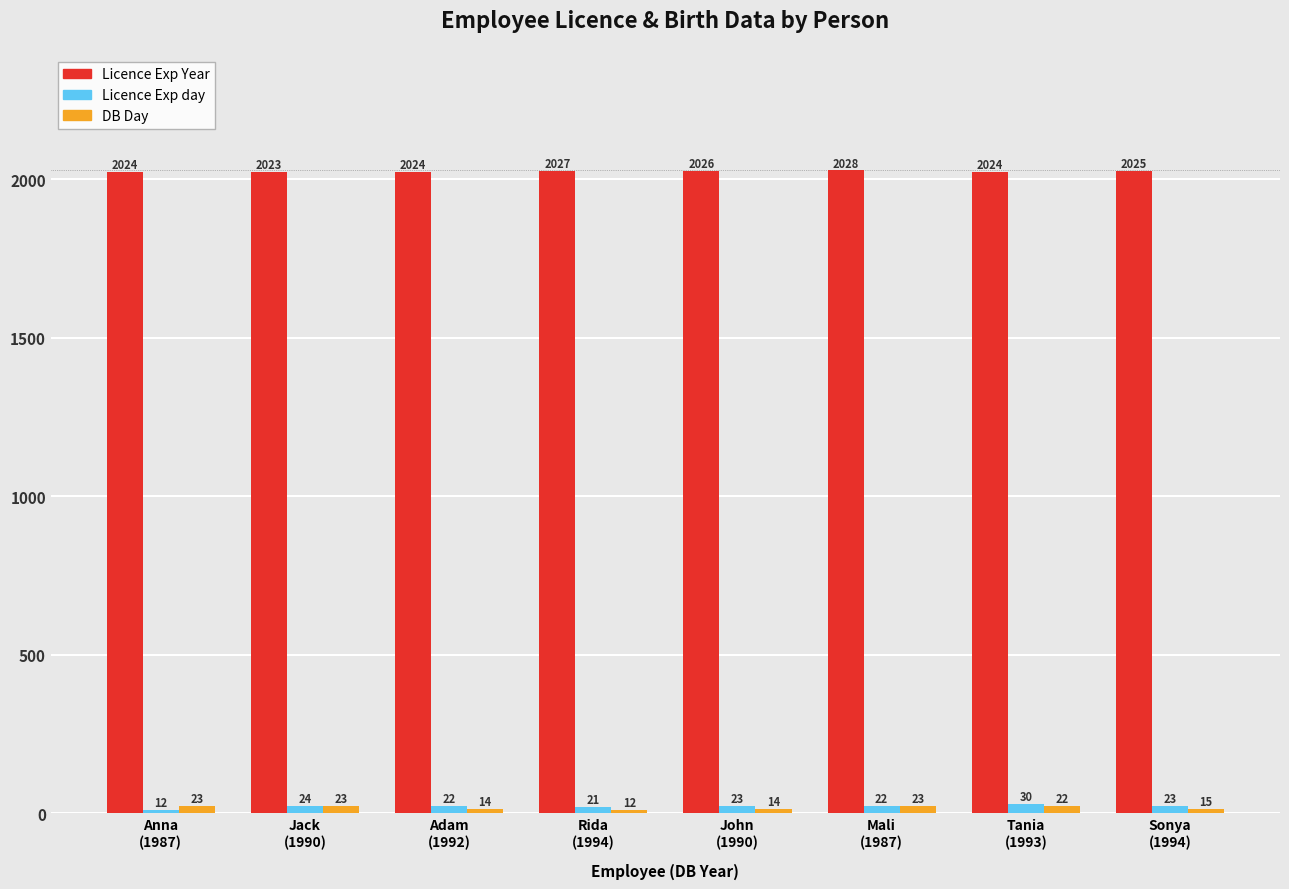

Where does the Licence Exp Year series first go above 2025?

Rida
(1994)